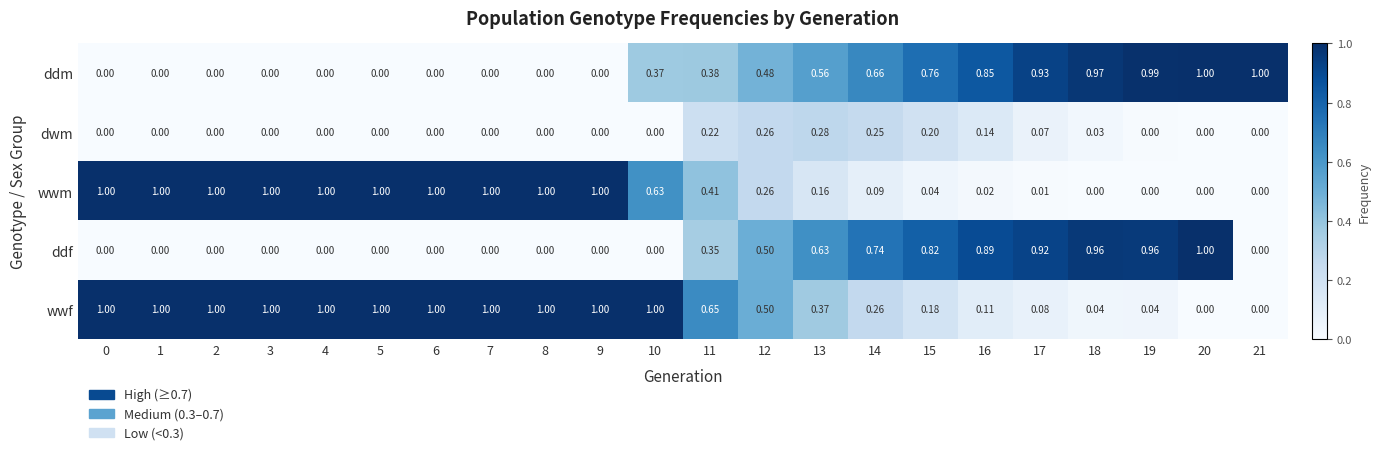

At 16, list the series in order from largest to smallest.

ddf, ddm, dwm, wwf, wwm